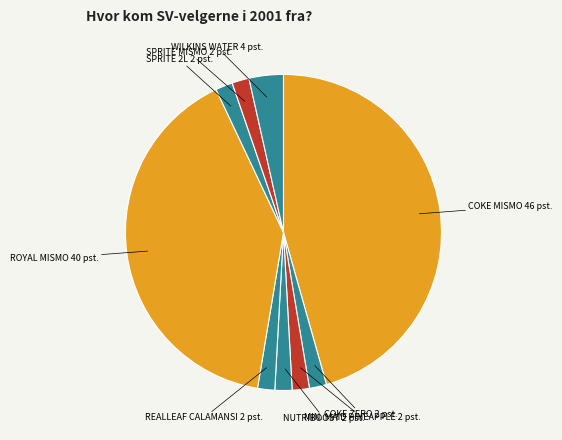

How many segments does this pie chart have?

9